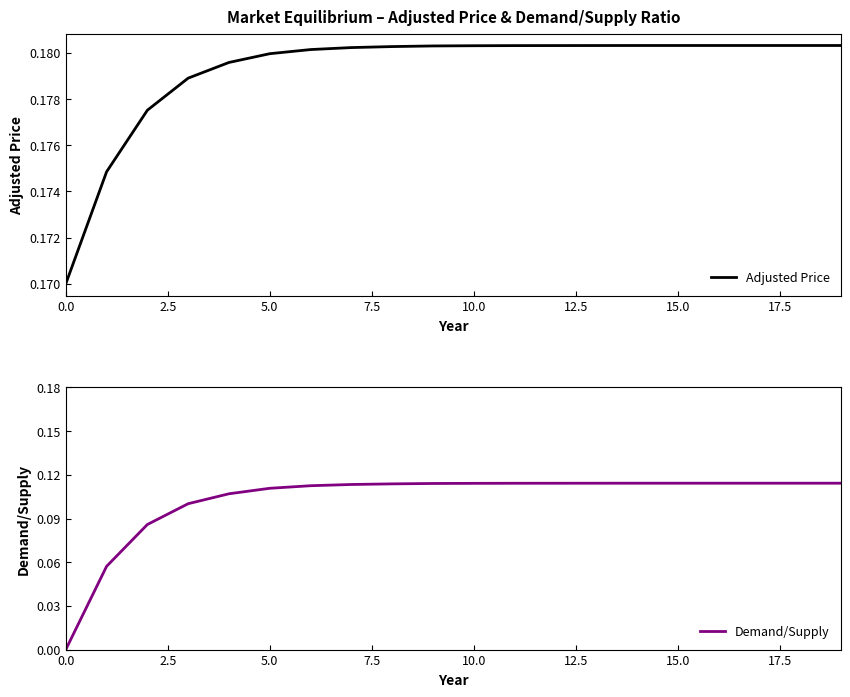

What is the spread (max minus min) of values at 9?

0.1